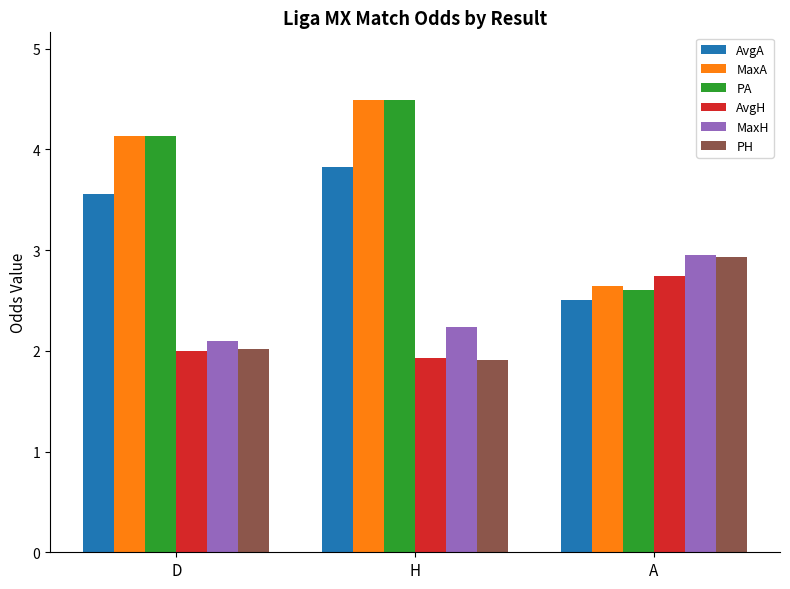

Read the PA value at D.

4.1